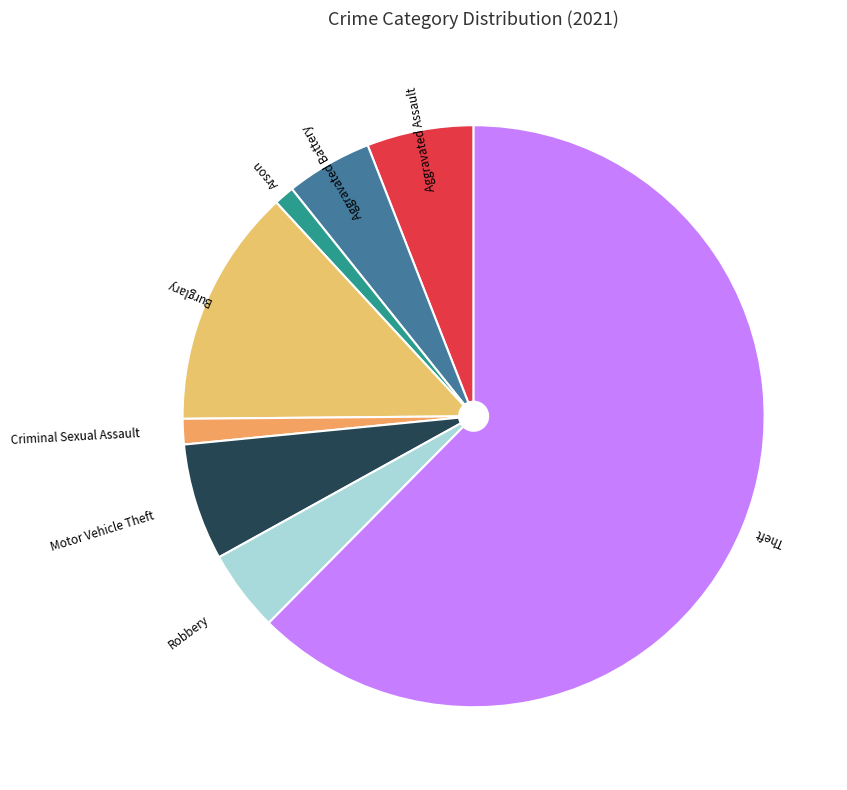

How many segments does this pie chart have?

8